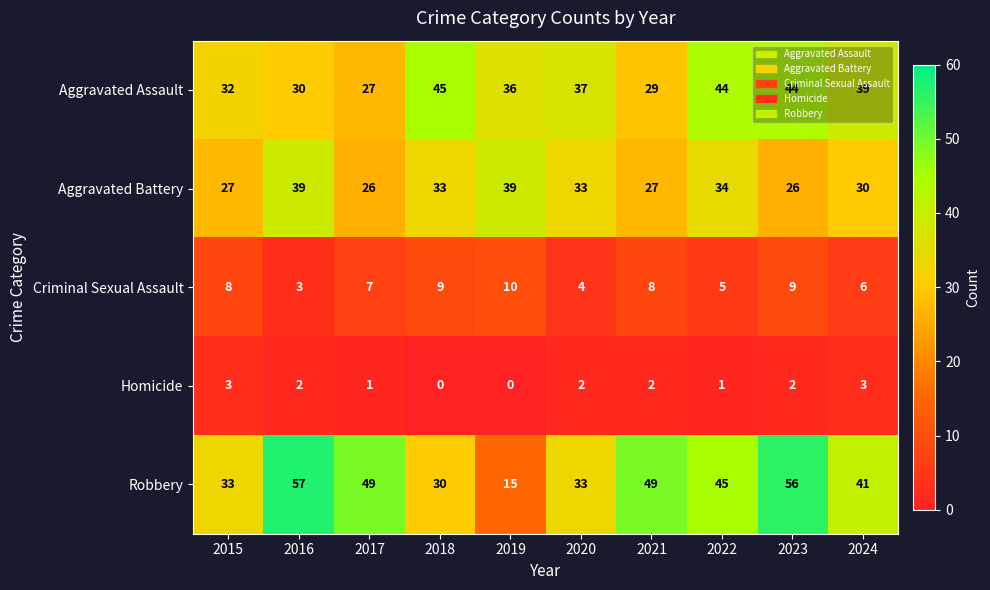

What is the sum of all Aggravated Assault values?

363